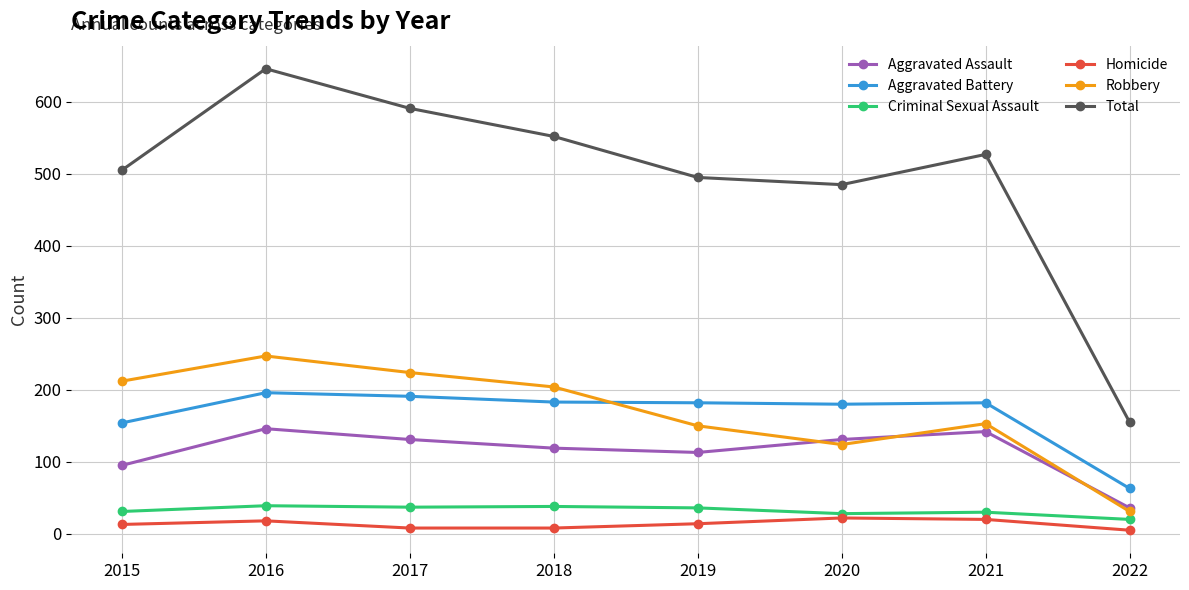

The value of Total at 2021 is 527. True or false?

True